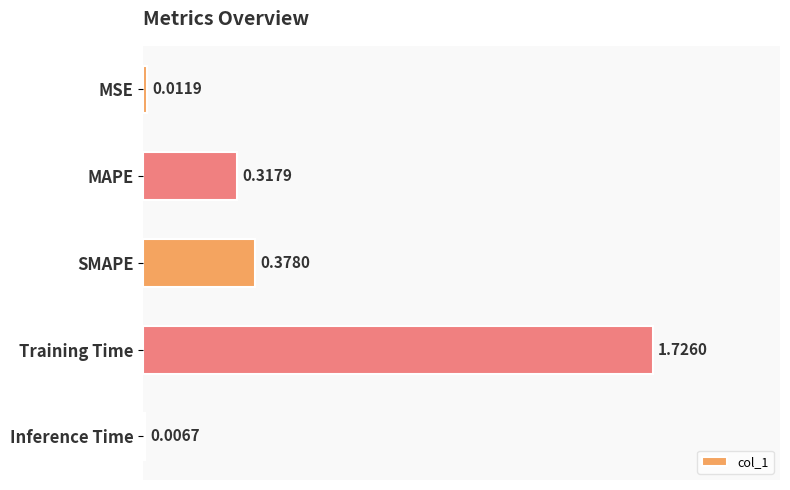

What is the sum of all values?

2.4